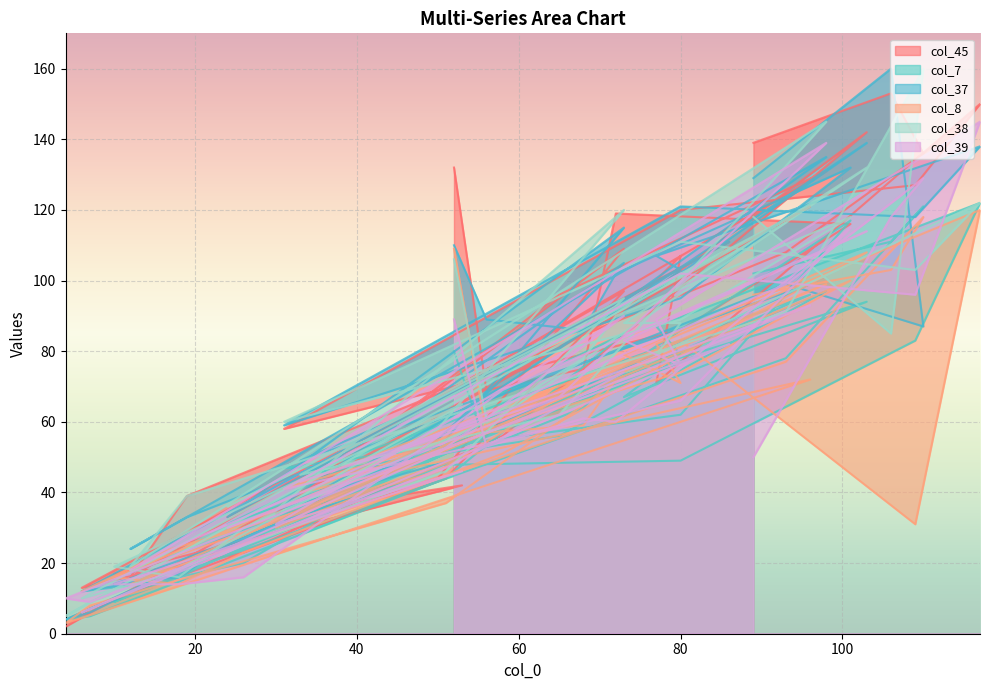

True or false: col_39 has a value of 18 at 12.

True